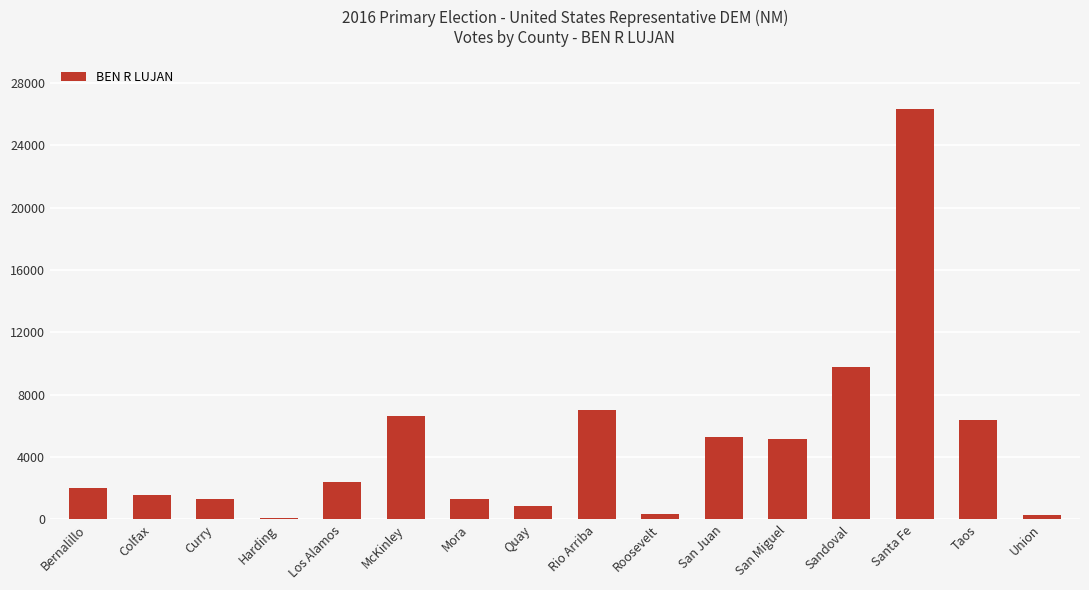

Are the bars horizontal?

No